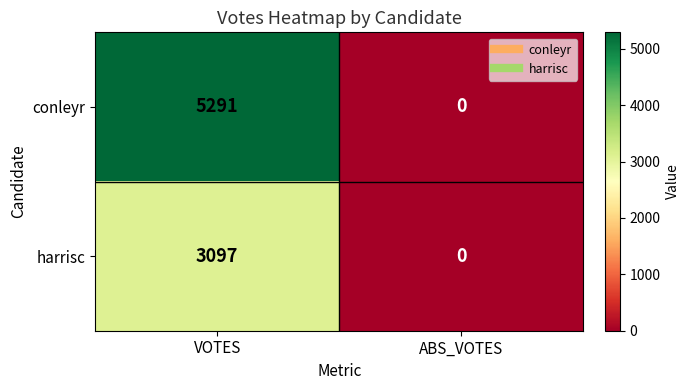

What is the difference between the maximum and minimum values in the harrisc series?

3097